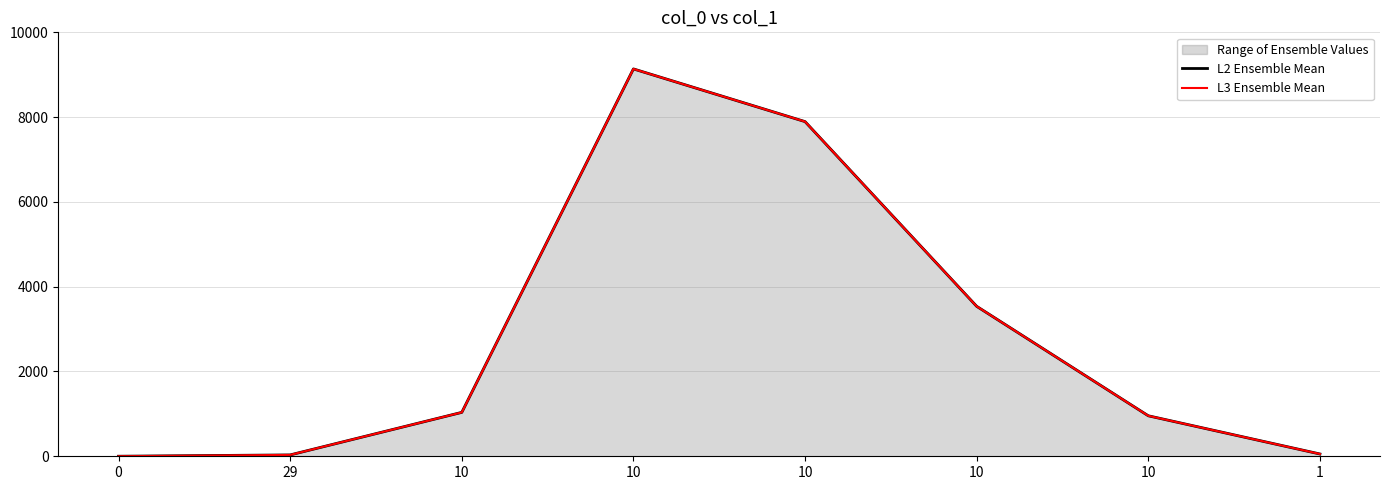

How many interior local peaks does the L3 Ensemble Mean series have?

1